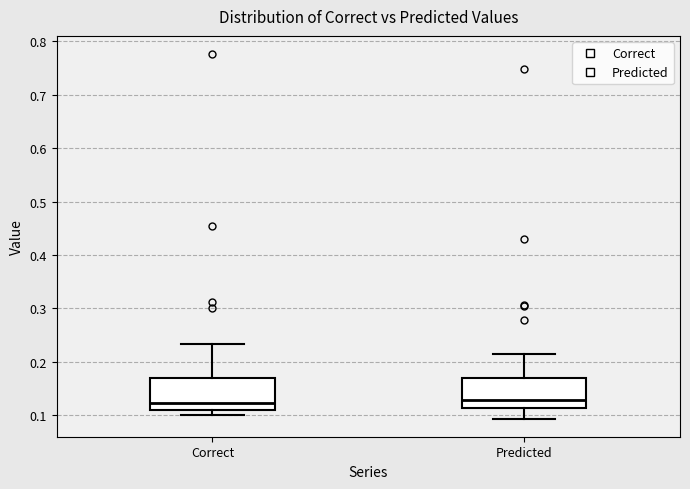

Where is the lower edge of the box for Correct on the y-axis? The values are not printed on the chart, so give them approximately, as read against the axis.

0.11